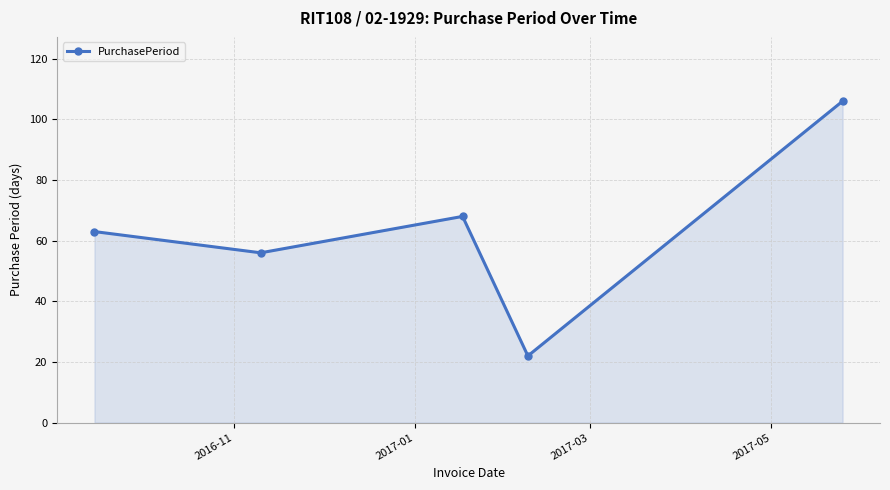

How many points are higher than both their immediate neighbors (excluding endpoints)?

1